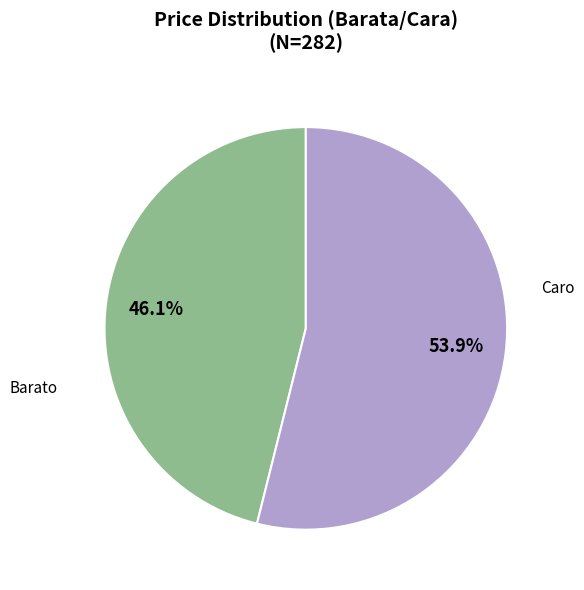

Between Barato and Caro, which is larger?

Caro